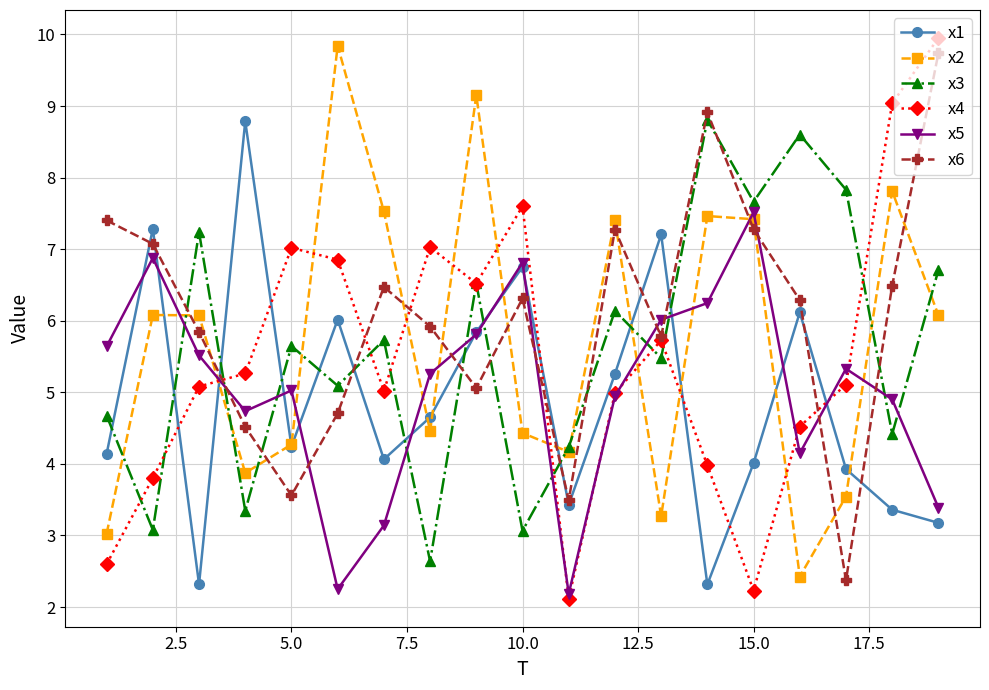

What is the minimum value shown in the chart?

2.1